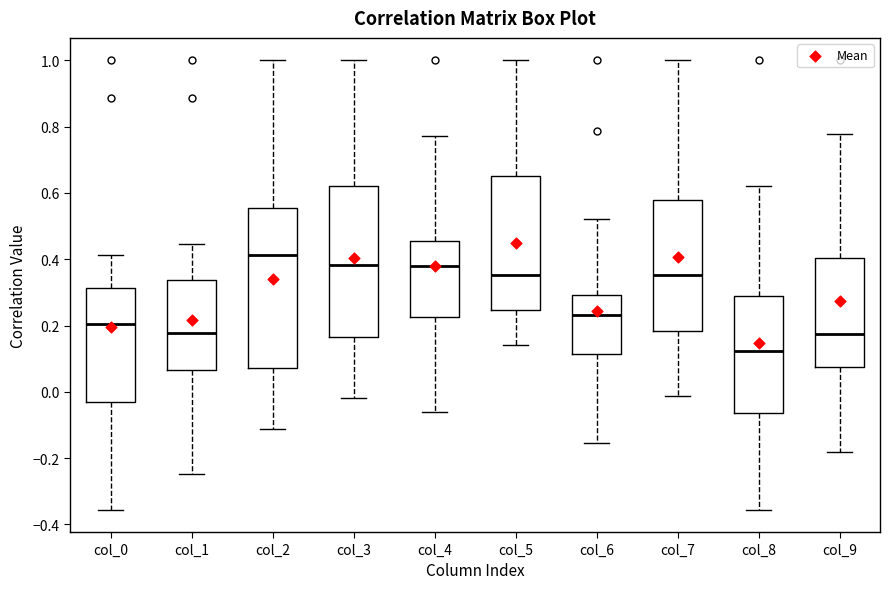

Reading left to right, read every box against the y-axis: the position of its median line, the range the box covers, and the ends of its whiskers. The values are not printed on the chart, so give them approximately, as read against the axis.

col_0: median 0.20, box -0.04 to 0.32, whiskers -0.36 to 0.42
col_1: median 0.18, box 0.06 to 0.34, whiskers -0.24 to 0.44
col_2: median 0.42, box 0.08 to 0.56, whiskers -0.12 to 1.00
col_3: median 0.38, box 0.16 to 0.62, whiskers -0.02 to 1.00
col_4: median 0.38, box 0.22 to 0.46, whiskers -0.06 to 0.78
col_5: median 0.36, box 0.24 to 0.66, whiskers 0.14 to 1.00
col_6: median 0.24, box 0.12 to 0.30, whiskers -0.16 to 0.52
col_7: median 0.36, box 0.18 to 0.58, whiskers -0.02 to 1.00
col_8: median 0.12, box -0.06 to 0.28, whiskers -0.36 to 0.62
col_9: median 0.18, box 0.08 to 0.40, whiskers -0.18 to 0.78